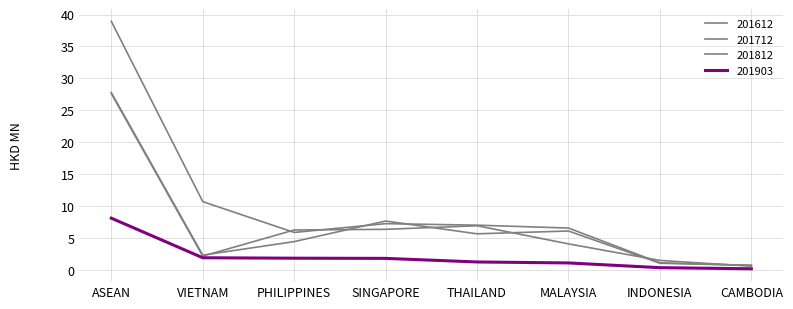

How many lines are shown in the chart?

4